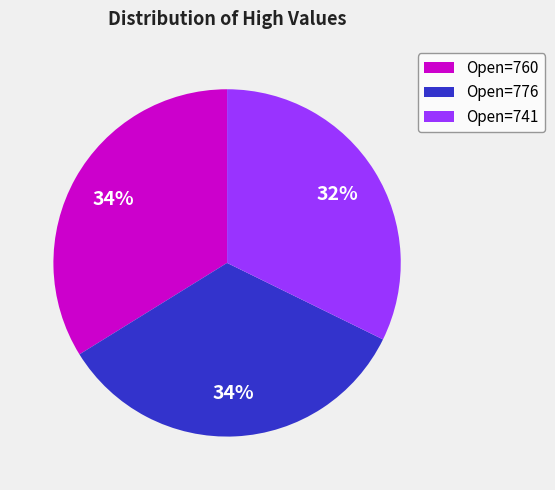

Do Open=776 and Open=741 together represent more than half of the pie?

Yes